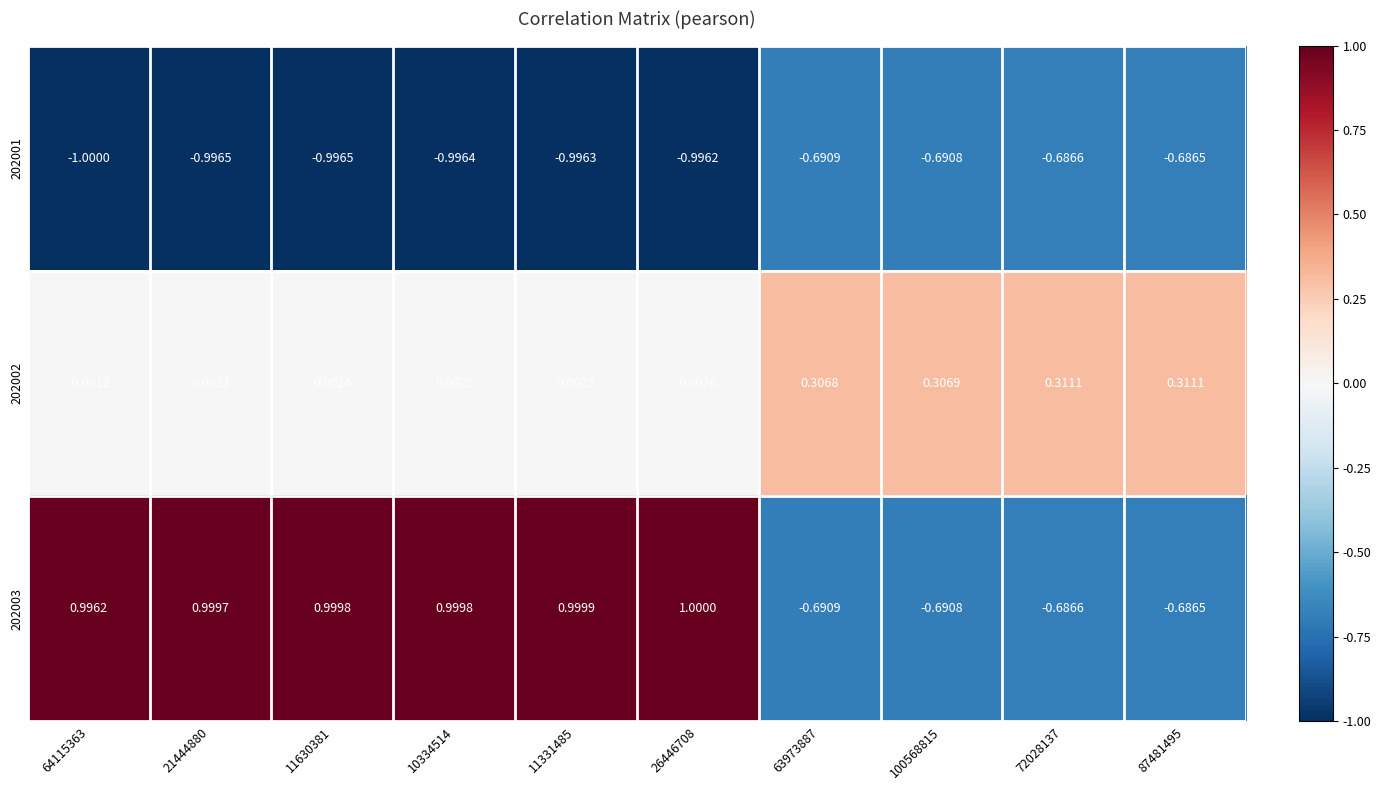

Is the value of 202003 at 10334514 greater than the value of 202001 at 87481495?

Yes